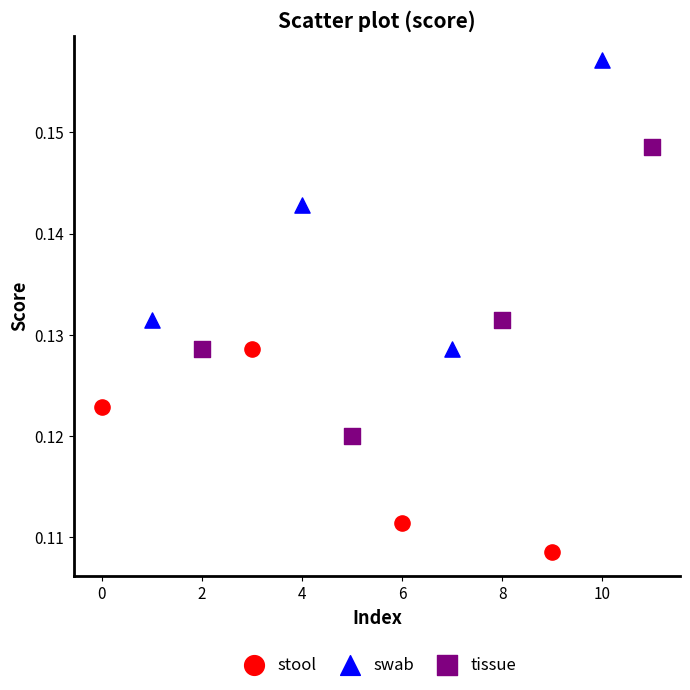

Which series reaches the minimum Y coordinate?

stool